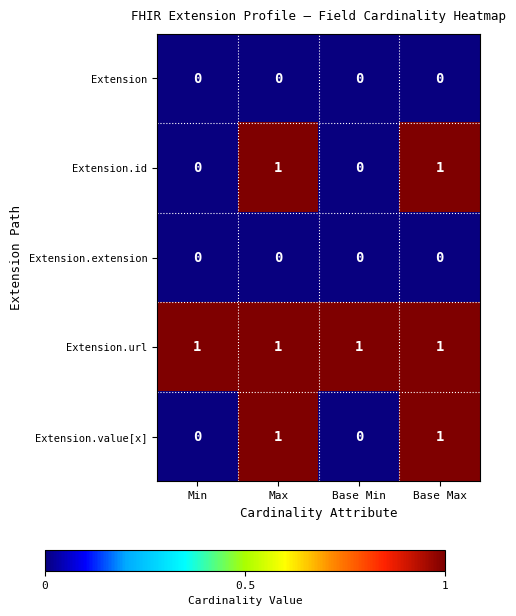

What is the sum of all Extension.url values?

4